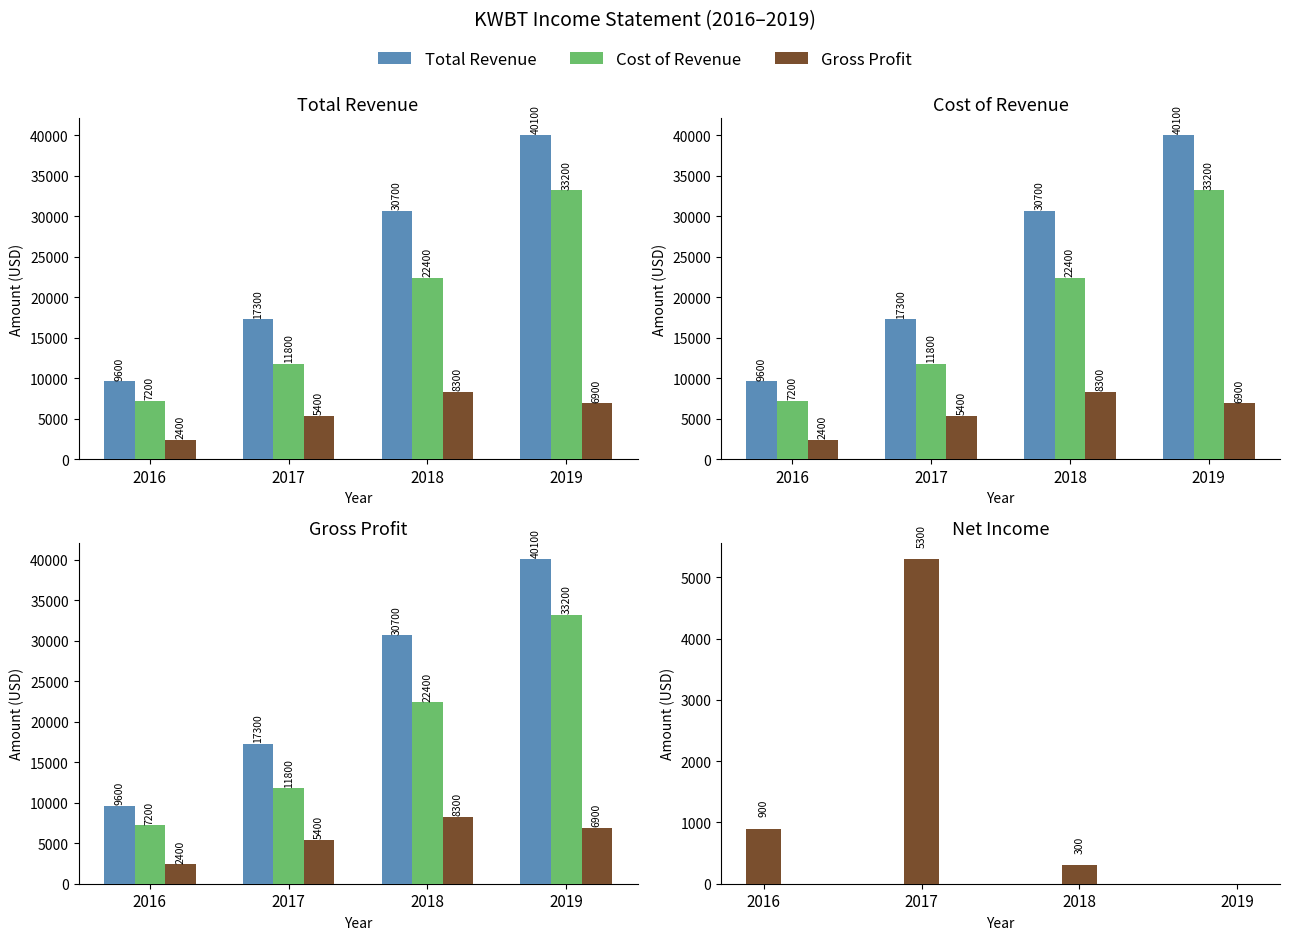

What is the highest value of the Cost of Revenue series?

33200